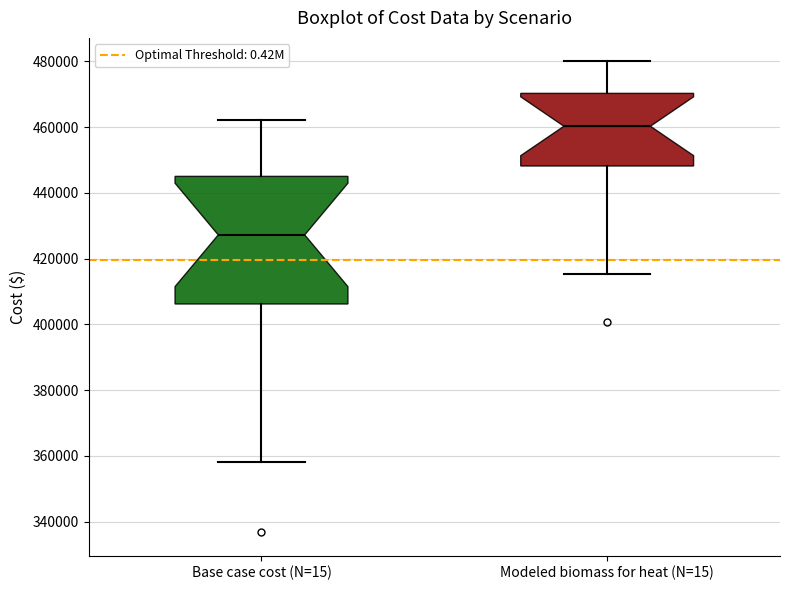

Comparing the boxes themselves (not the whiskers), which one is the tallest?

Base case cost (N=15)